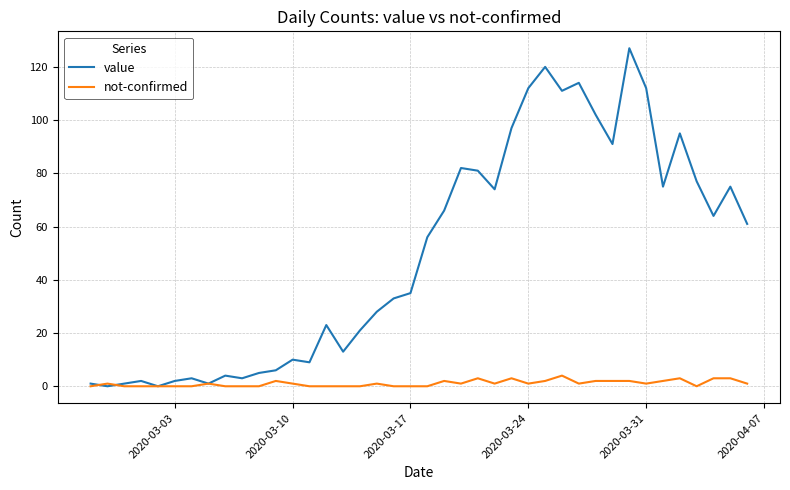

Which series has the largest total across all categories?

value